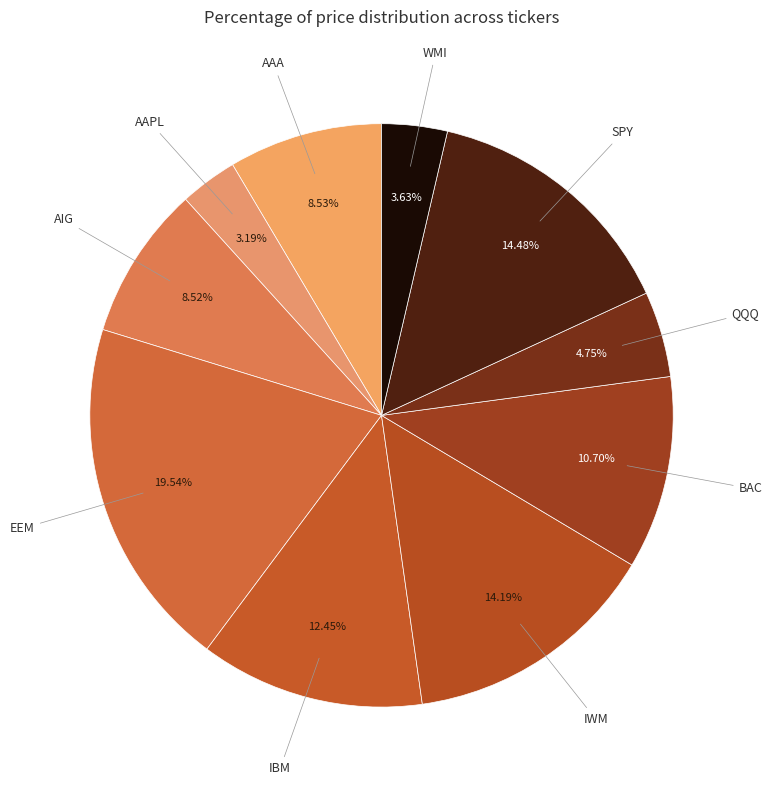

How many slices are in this pie chart?

10